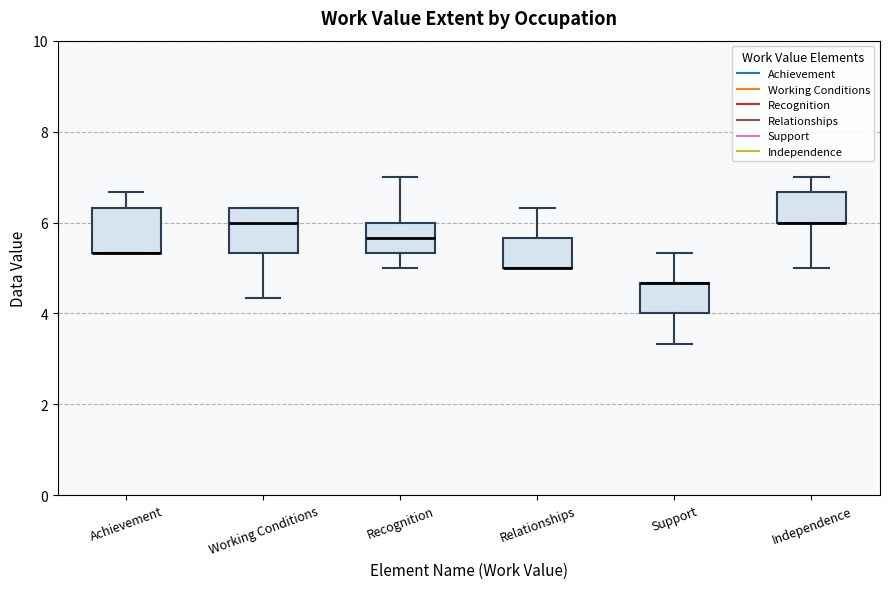

Reading left to right, transcribe this box plot: for each box, give where its median line is, the range the box spans, and where its two whiskers end, as read against the y-axis. The values are not printed on the chart, so give them approximately, as read against the axis.

Achievement: median 5.4 (drawn on the box's lower edge), box 5.4 to 6.4, whiskers 5.4 to 6.6
Working Conditions: median 6.0, box 5.4 to 6.4, whiskers 4.4 to 6.4
Recognition: median 5.6, box 5.4 to 6.0, whiskers 5.0 to 7.0
Relationships: median 5.0 (drawn on the box's lower edge), box 5.0 to 5.6, whiskers 5.0 to 6.4
Support: median 4.6 (drawn on the box's upper edge), box 4.0 to 4.6, whiskers 3.4 to 5.4
Independence: median 6.0 (drawn on the box's lower edge), box 6.0 to 6.6, whiskers 5.0 to 7.0